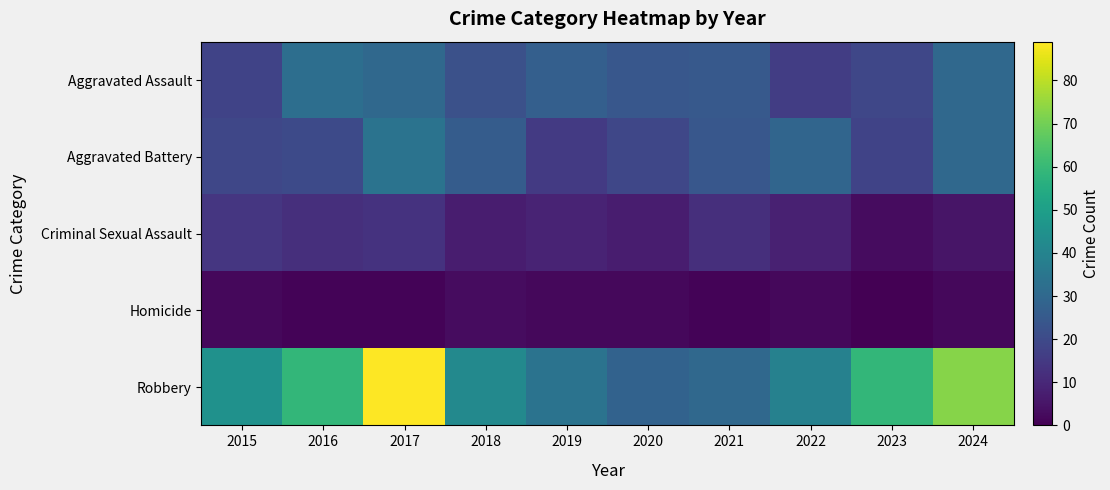

At which category is the sum across all series the highest?

2017